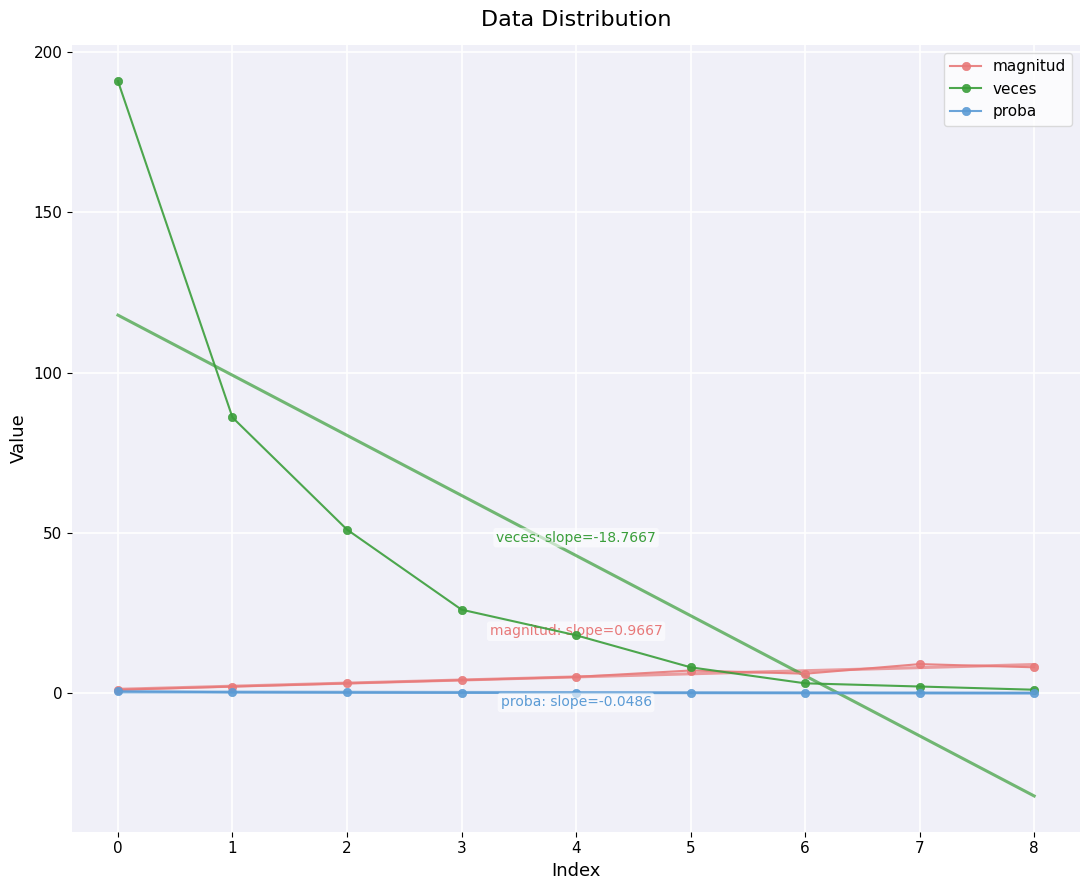

How many distinct data groups are displayed?

3